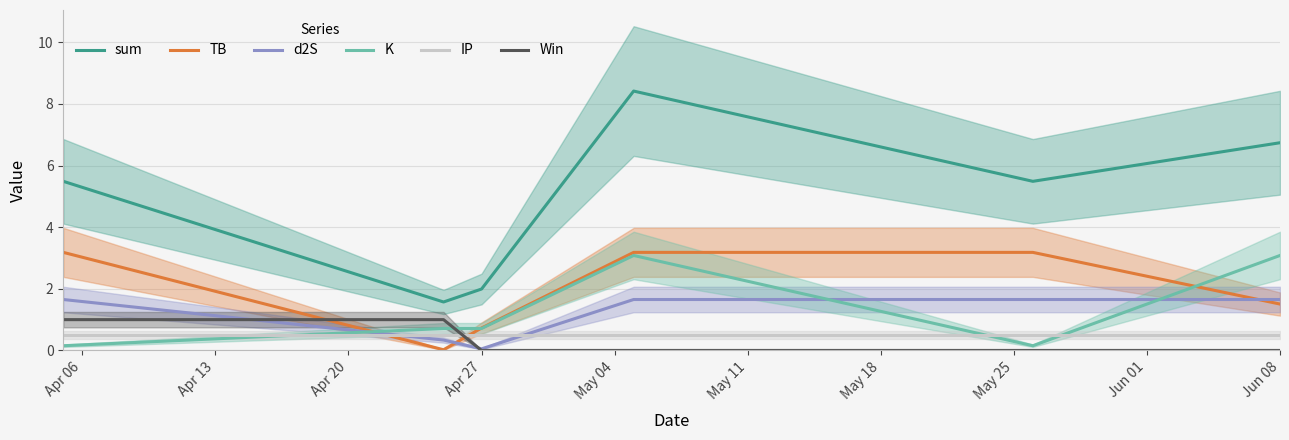

What is the minimum value for sum?

1.6